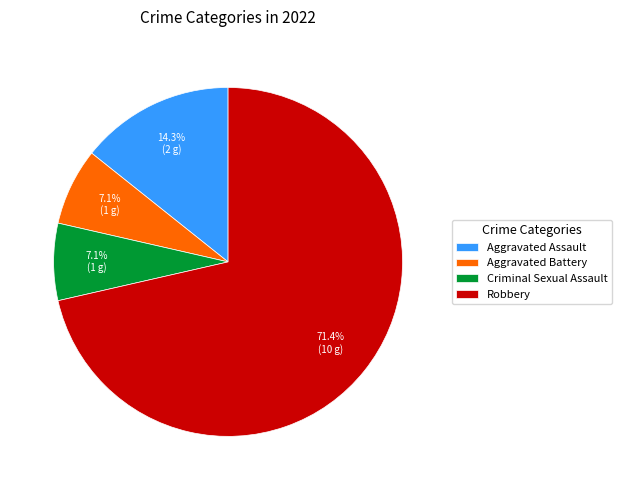

Count the number of slices in the pie.

4